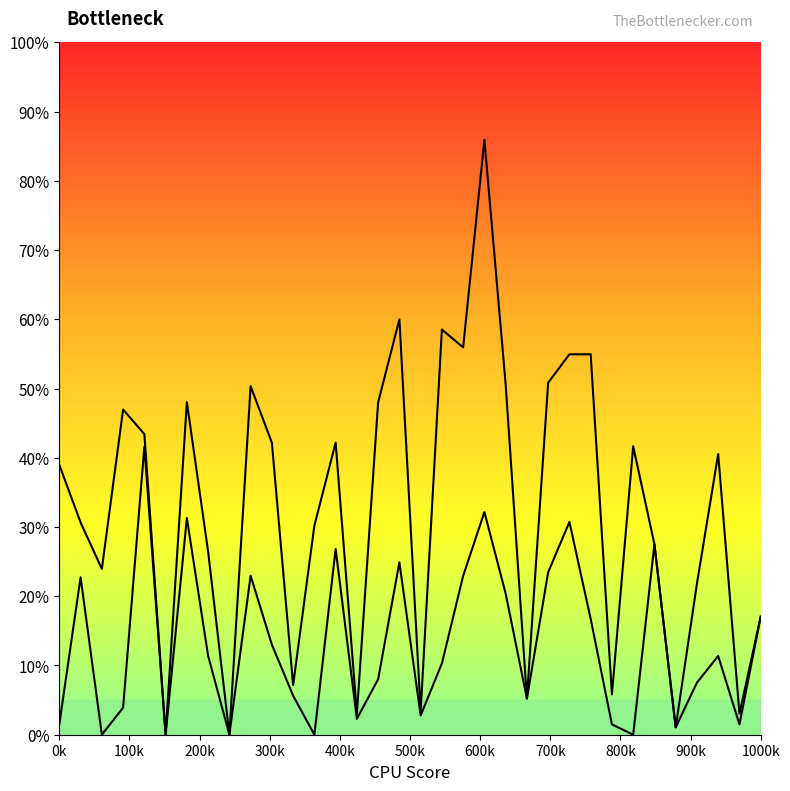

What is the label of the 5th point from the left?

400k